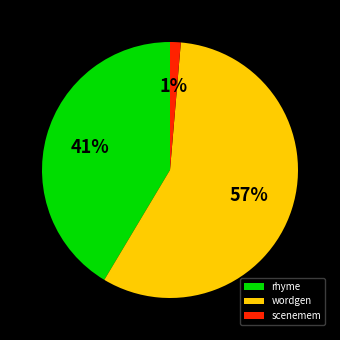

Which slice is the largest?

wordgen